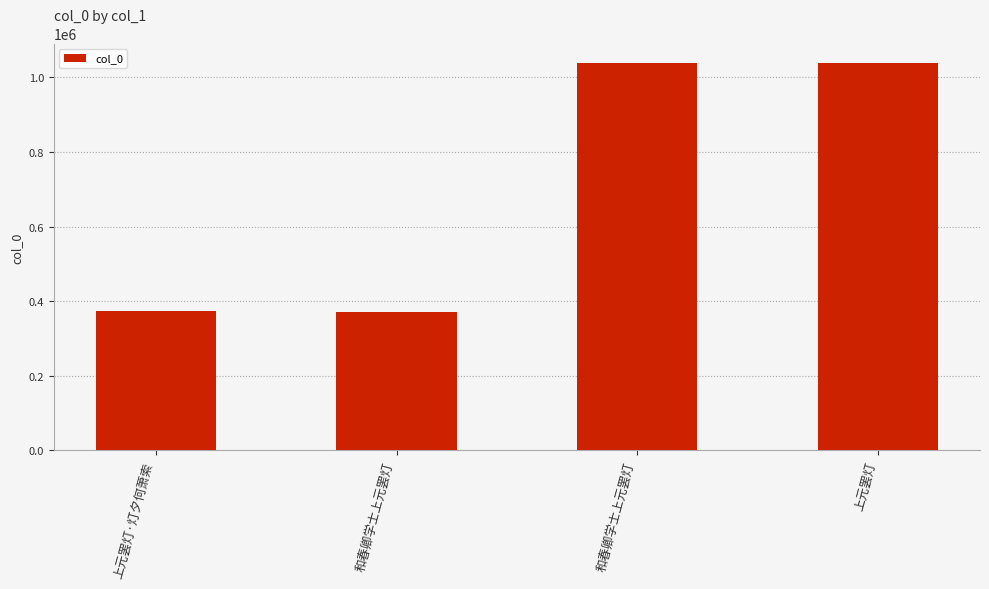

Count the number of data series in this chart.

1